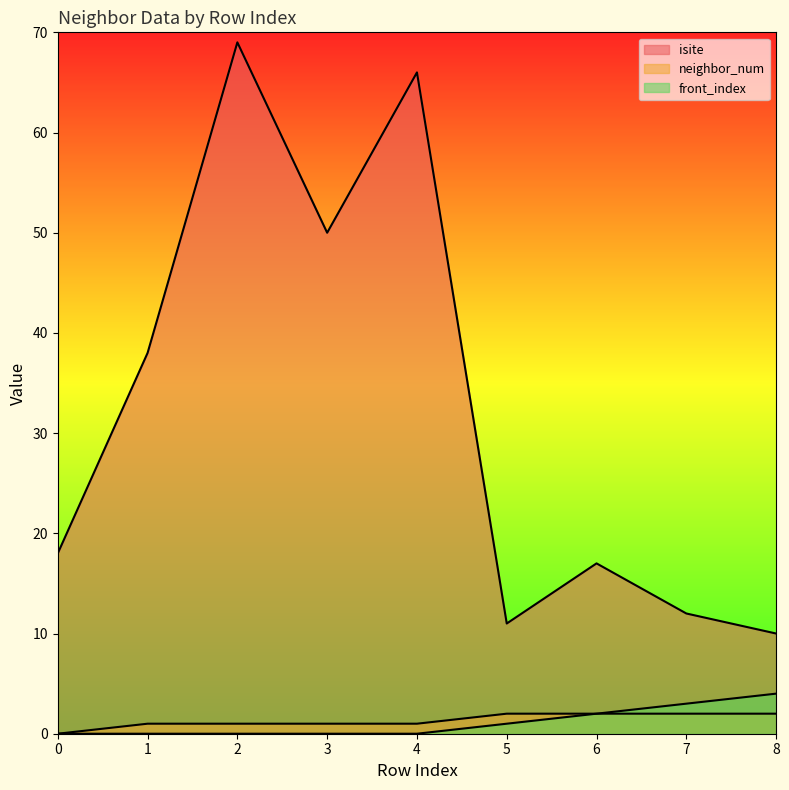

How many lines are shown in the chart?

3